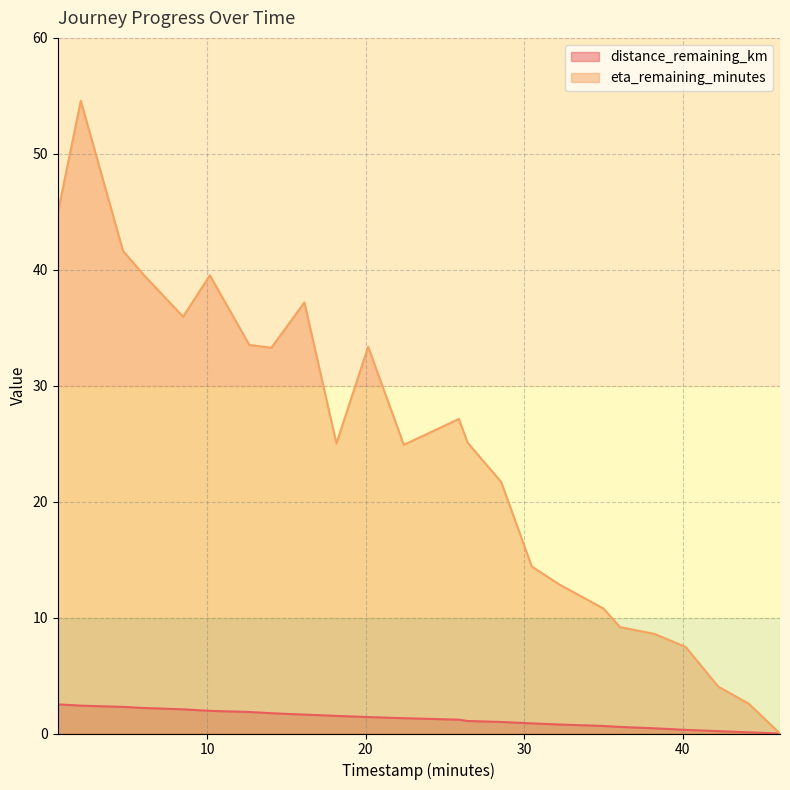

Which series has the widest spread of values?

eta_remaining_minutes